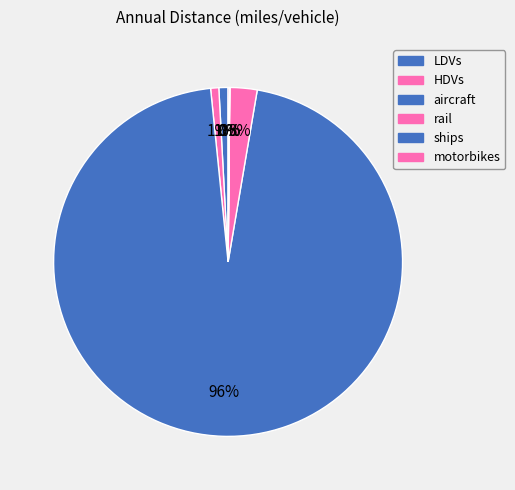

Does LDVs account for over 50% of the chart?

No